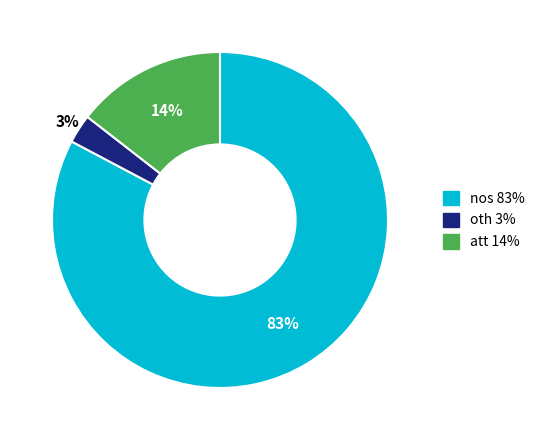

True or false: att accounts for 14% of the total.

True